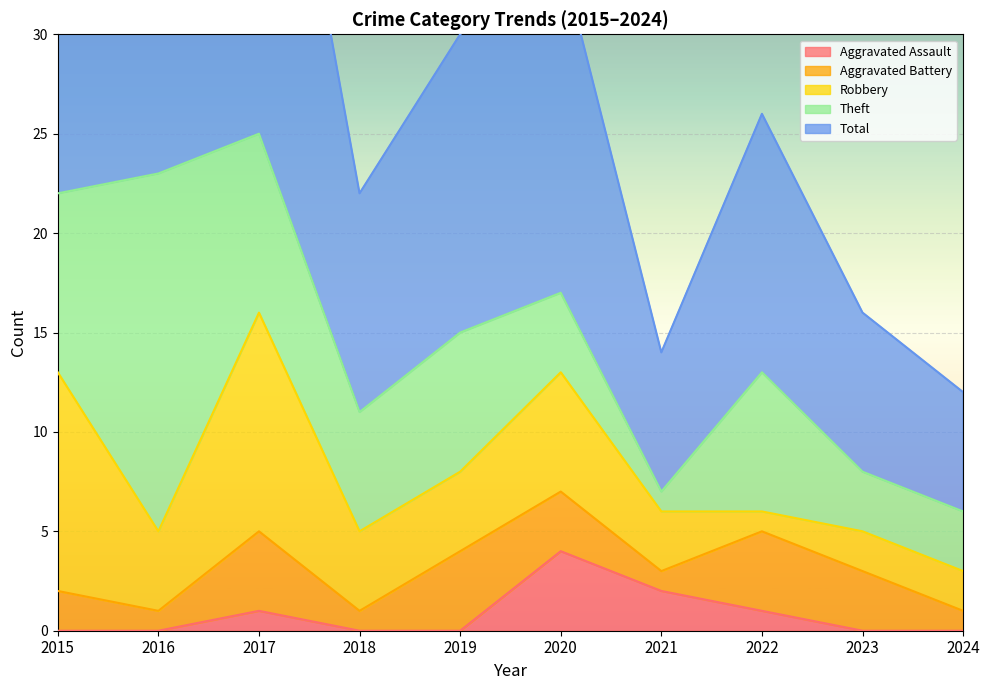

At which category does Theft reach its first local valley?

2018